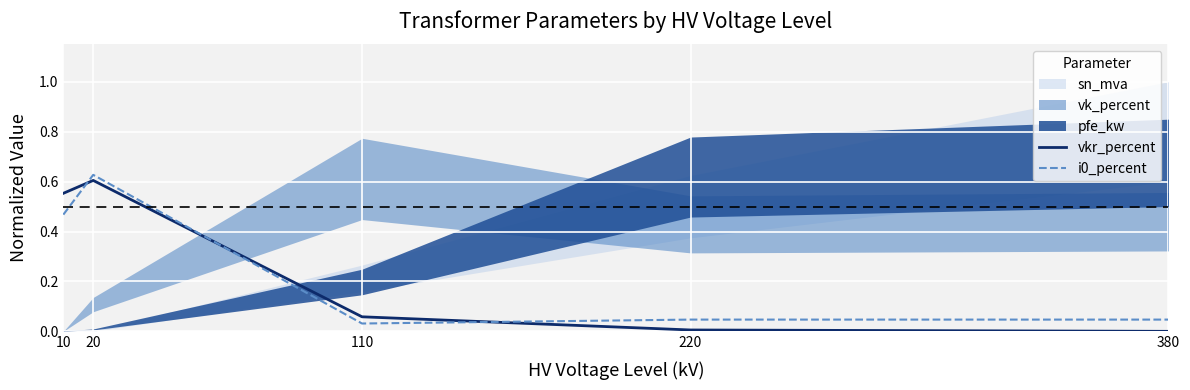

True or false: vkr_percent and i0_percent intersect in this chart.

True